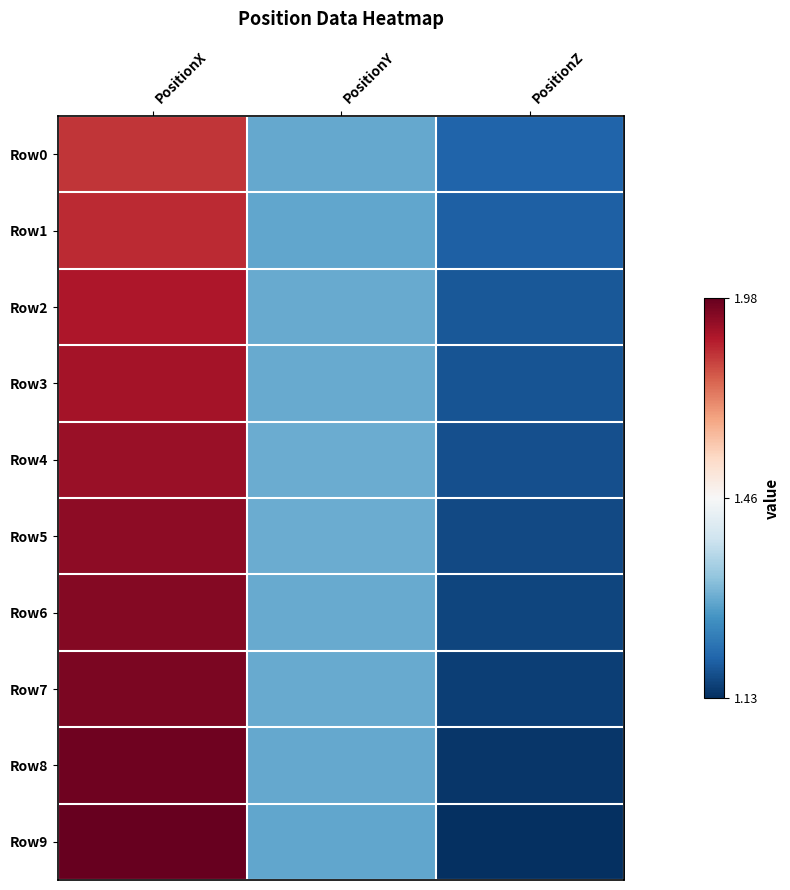

At how many categories does at least one series exceed 1?

3